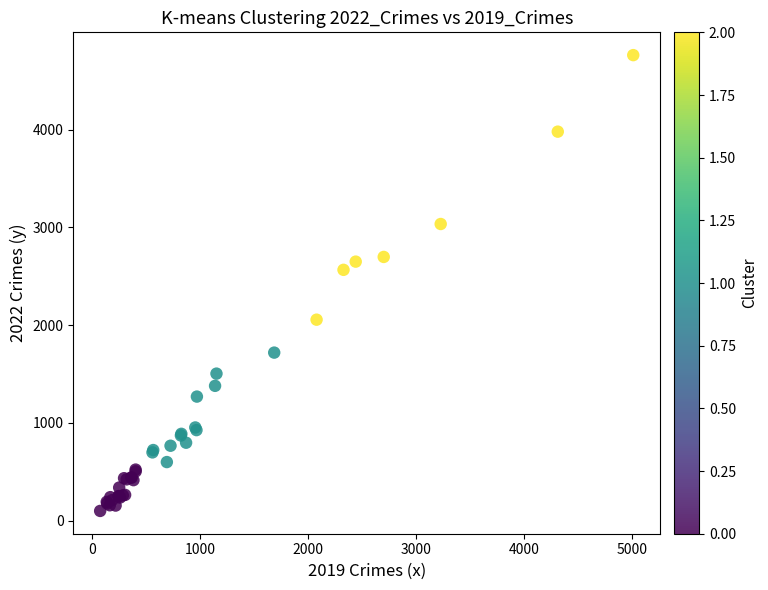

What Y value in the scatter plot is closest to 2431?

2566